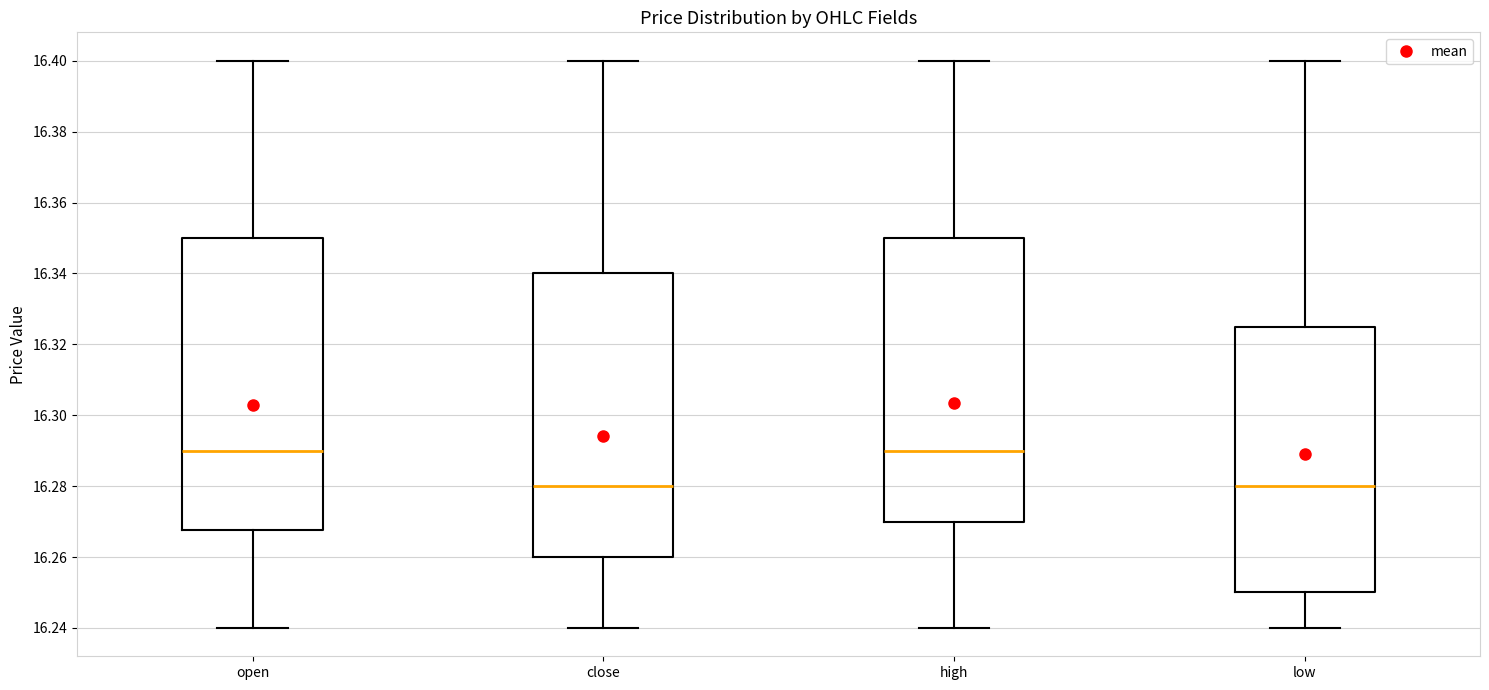

Where does the median line of the box for open sit on the y-axis? The values are not printed on the chart, so give them approximately, as read against the axis.

16.290